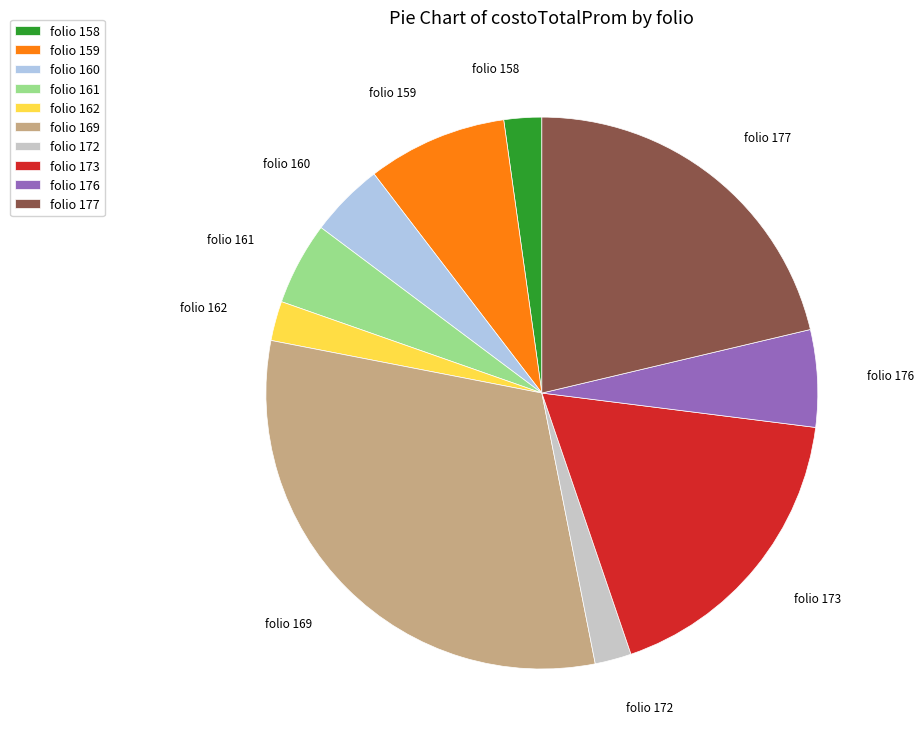

Is there any slice that represents more than half of the pie?

No